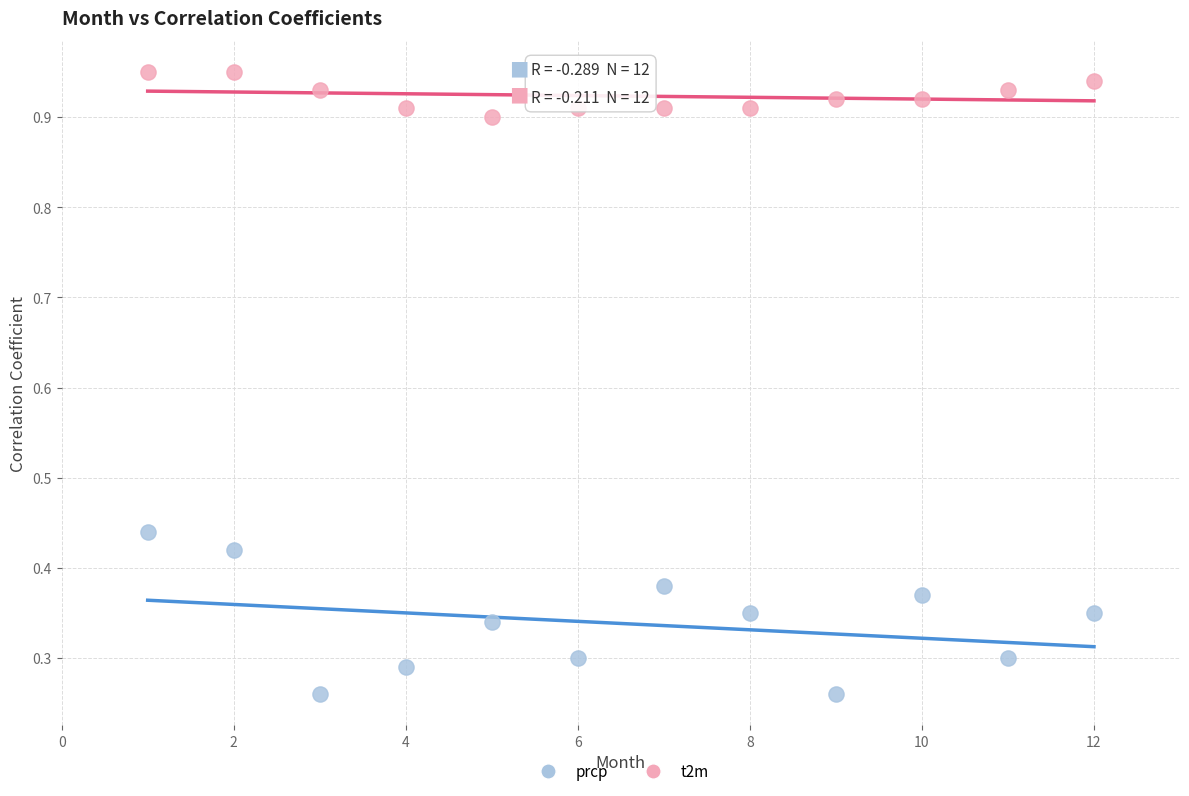

Which series has the largest Y range (max minus min)?

prcp